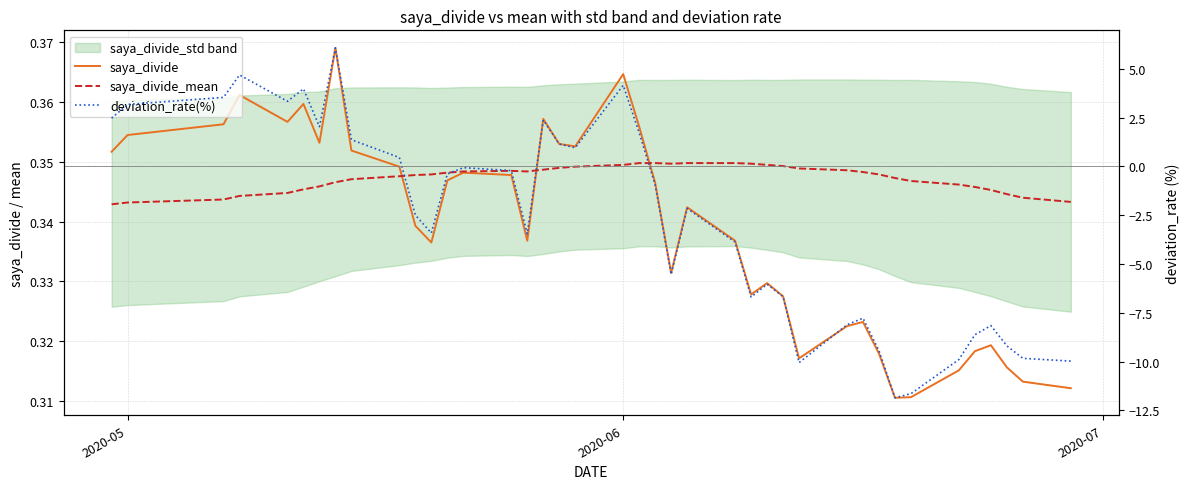

How many data points in deviation_rate(%) are less than -2?

21